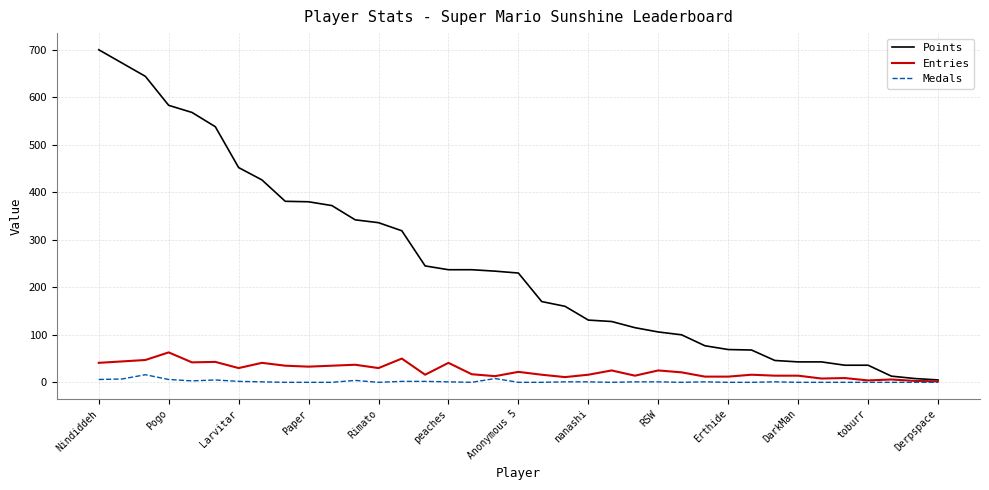

True or false: Medals has more than 2 interior local peaks.

True